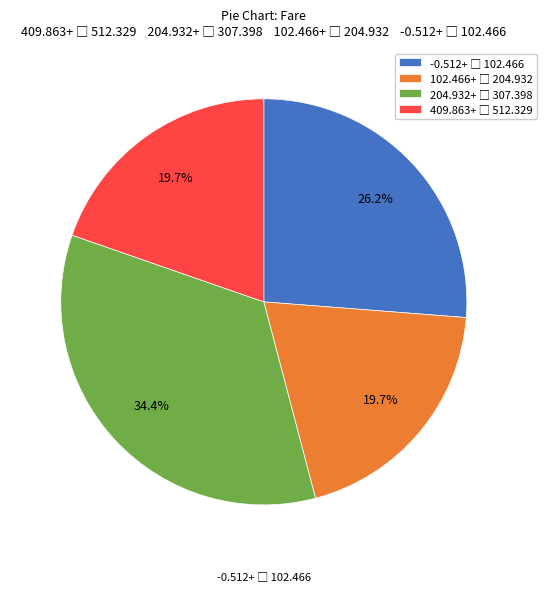

Is there any slice that represents more than half of the pie?

No